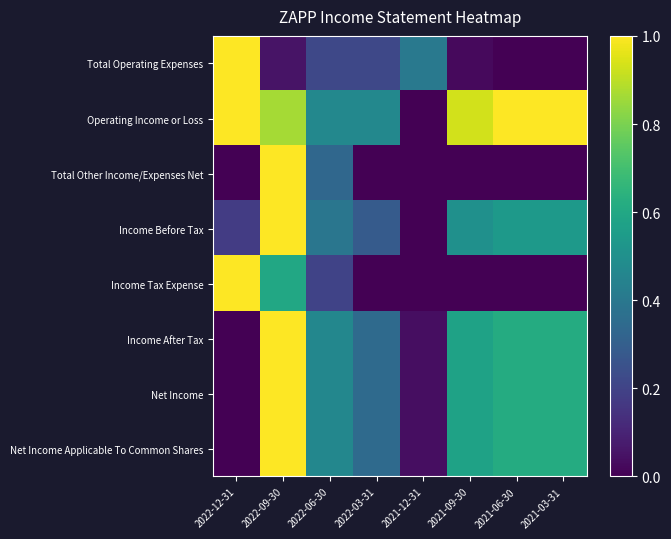

Which has a higher value, 2022-12-31 or 2021-06-30?

2022-12-31